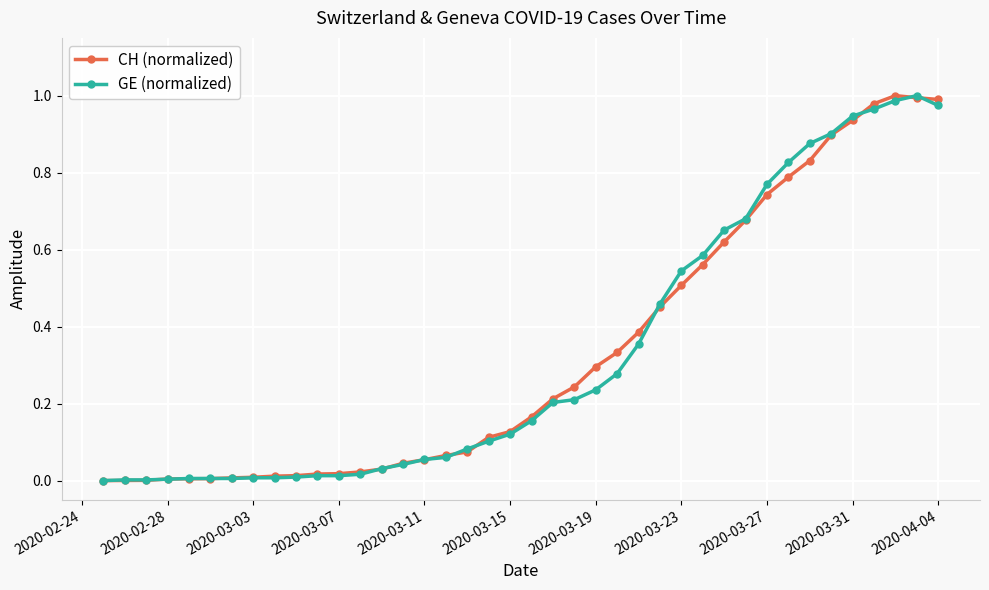

In CH (normalized), how many points are higher than both neighbors (excluding endpoints)?

1